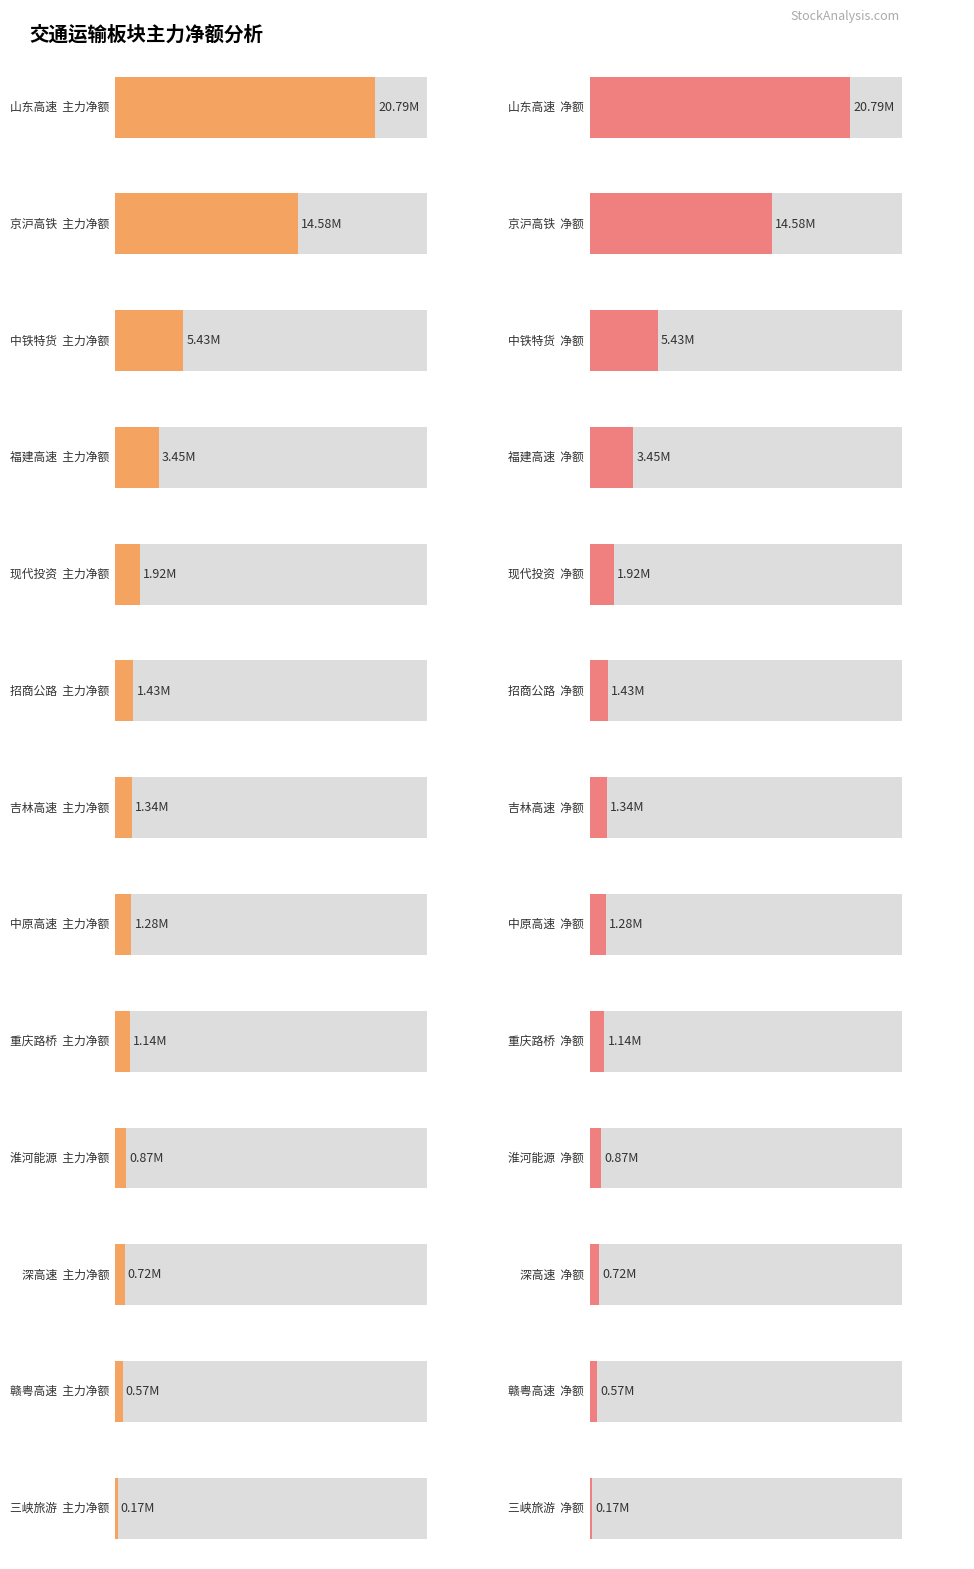

What is the value of the 净额 bar at the 8th from the left?

1279902